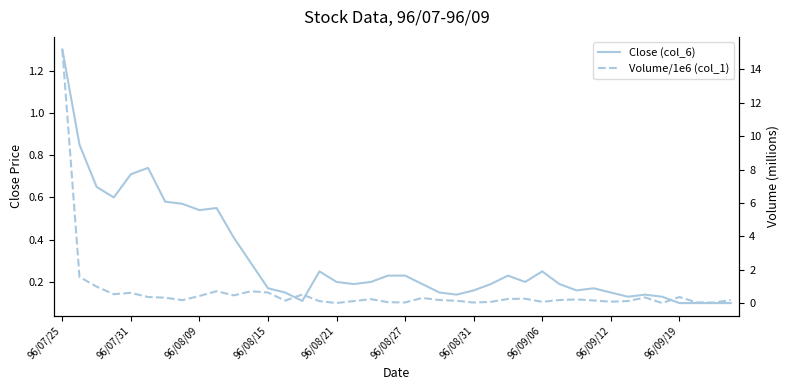

List the series in order of their peak value, highest first.

Volume/1e6 (col_1), Close (col_6)